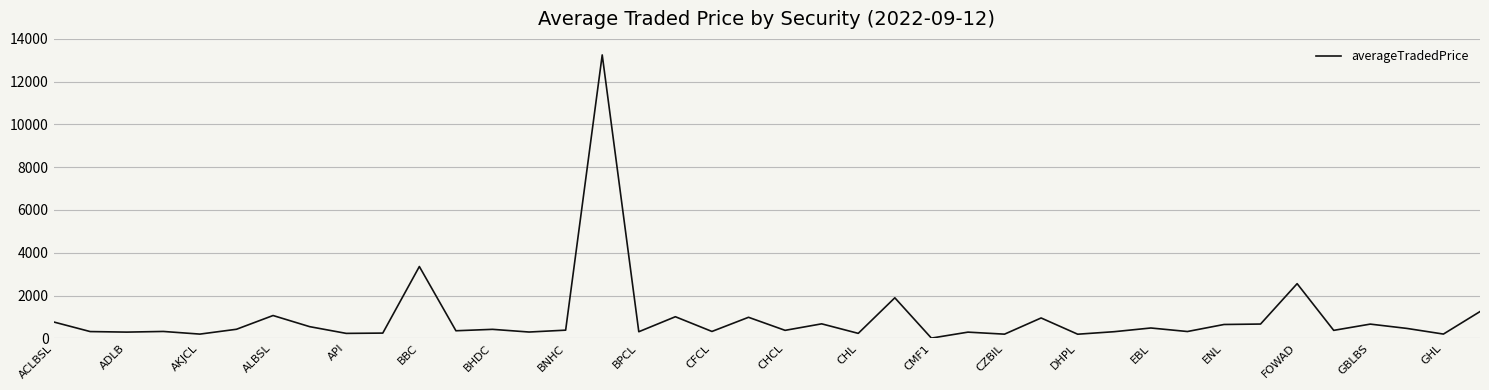

What is the difference between the maximum and minimum values?

13241.9